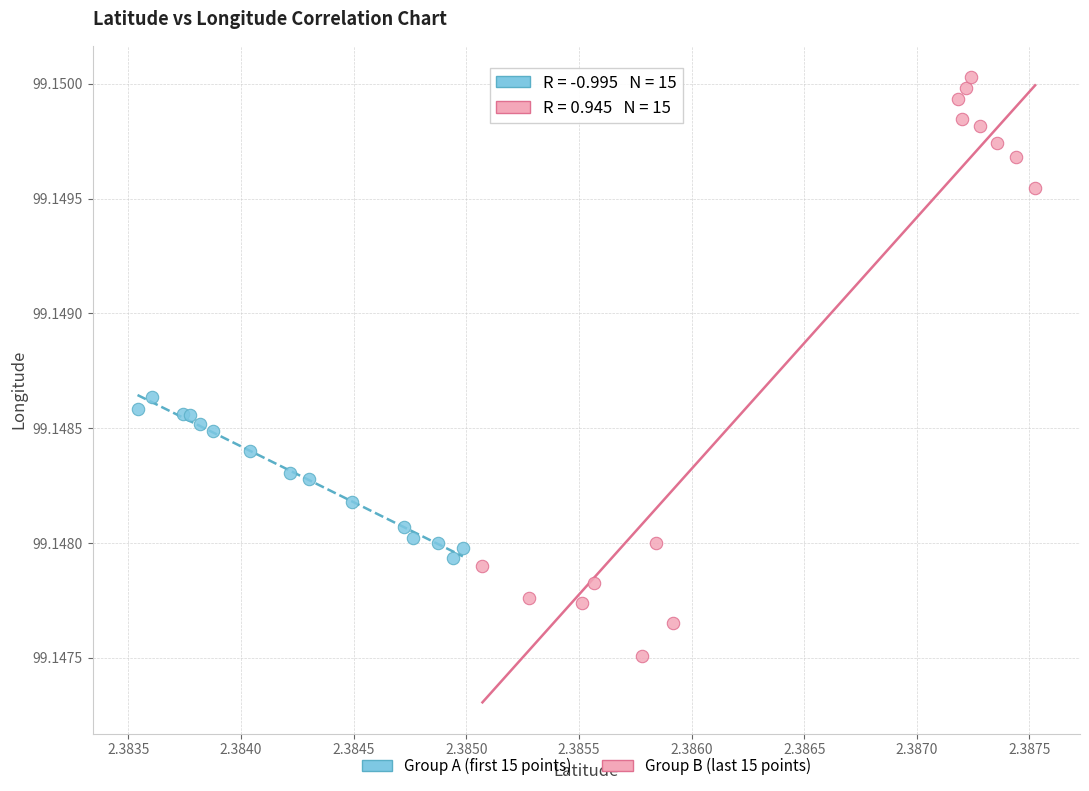

Which series reaches the minimum Y coordinate?

Group B (last 15 points)